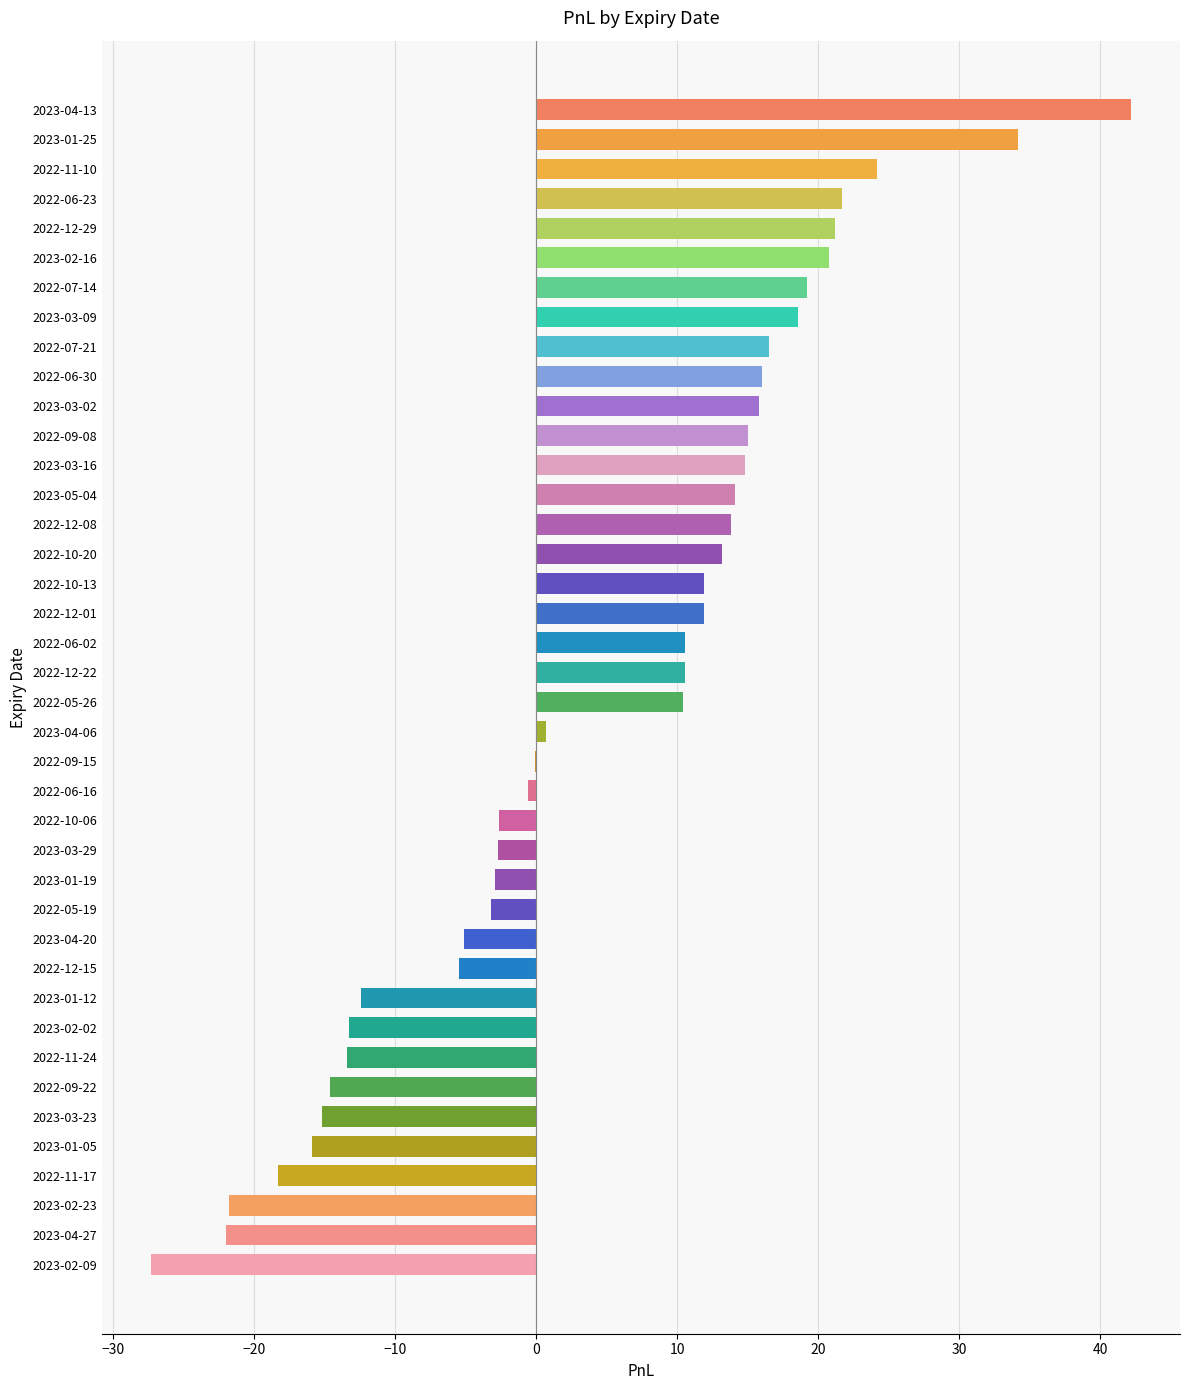

Is it true that the value at 2022-11-24 is -13.4?

True